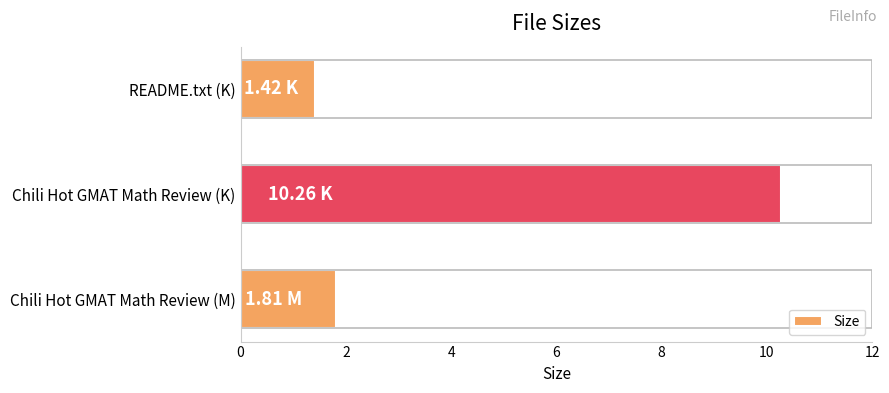

Rank the categories by value from highest to lowest.

Chili Hot GMAT Math Review (K), Chili Hot GMAT Math Review (M), README.txt (K)